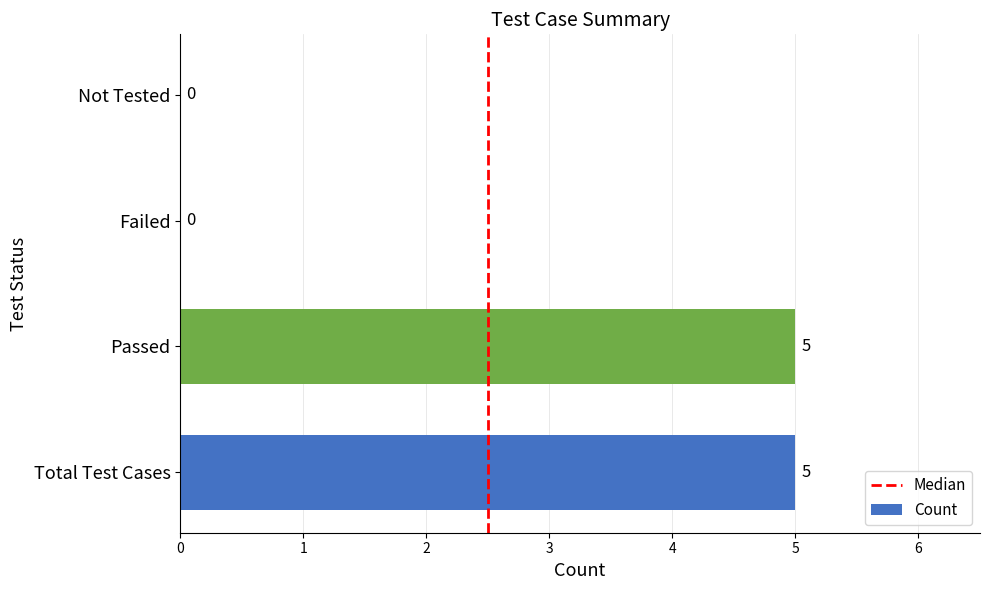

How many positive values are there?

2